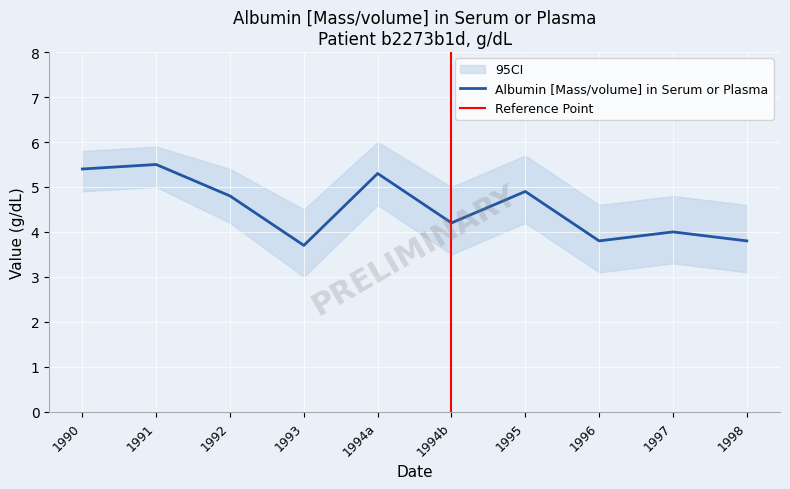

Is it true that Albumin [Mass/volume] in Serum or Plasma equals 9.3 at 1991?

False